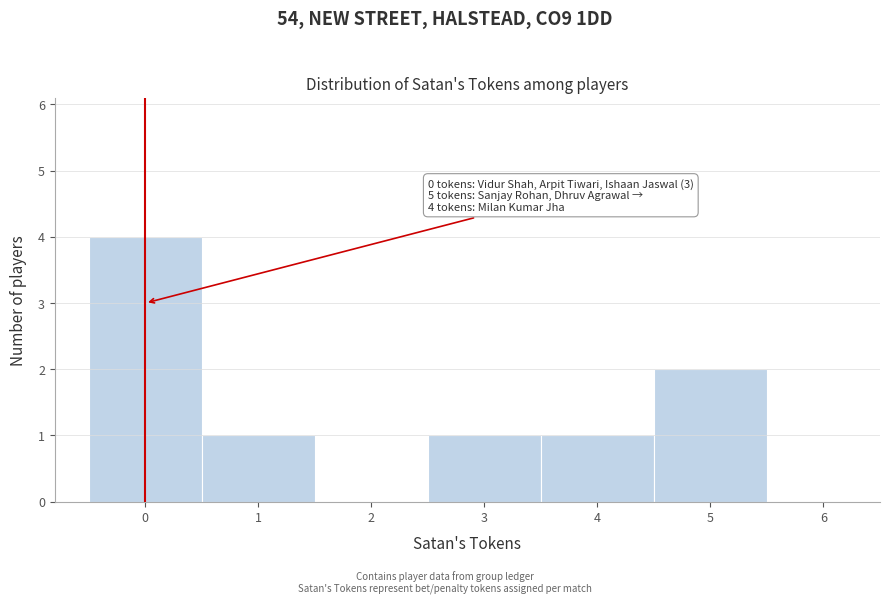

Which range on the x-axis has the tallest bar?

-0.5 to 0.5